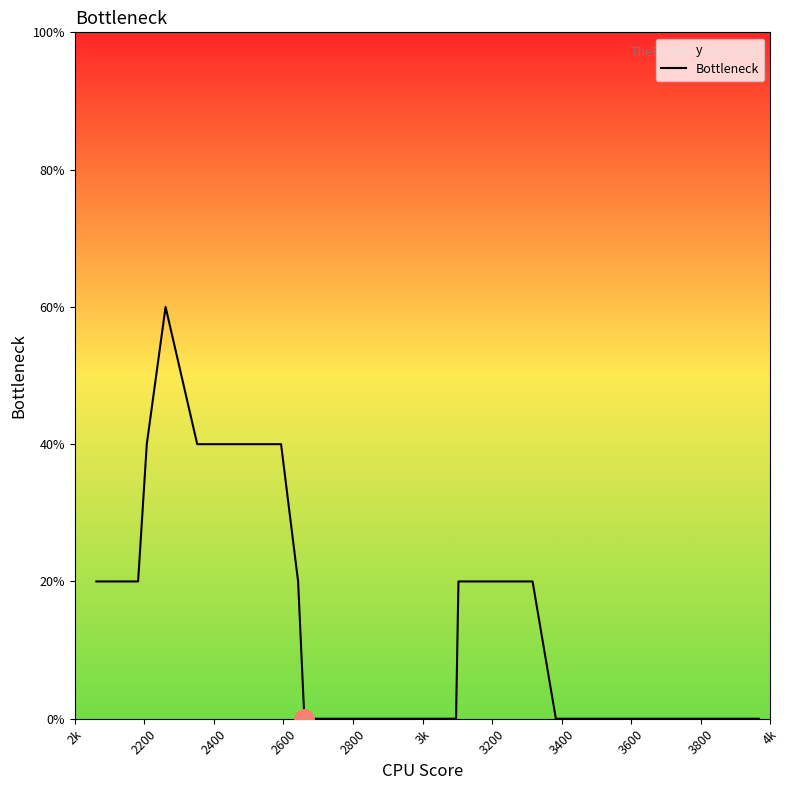

Reading right to left, list all the values displayed in this chart.

0	0	0	0	0	0	0	0	0	0	0	0	0	20	20	20	20	20	0	0	0	0	0	0	0	0	0	0	0	0	0	20	40	40	40	60	40	20	20	20